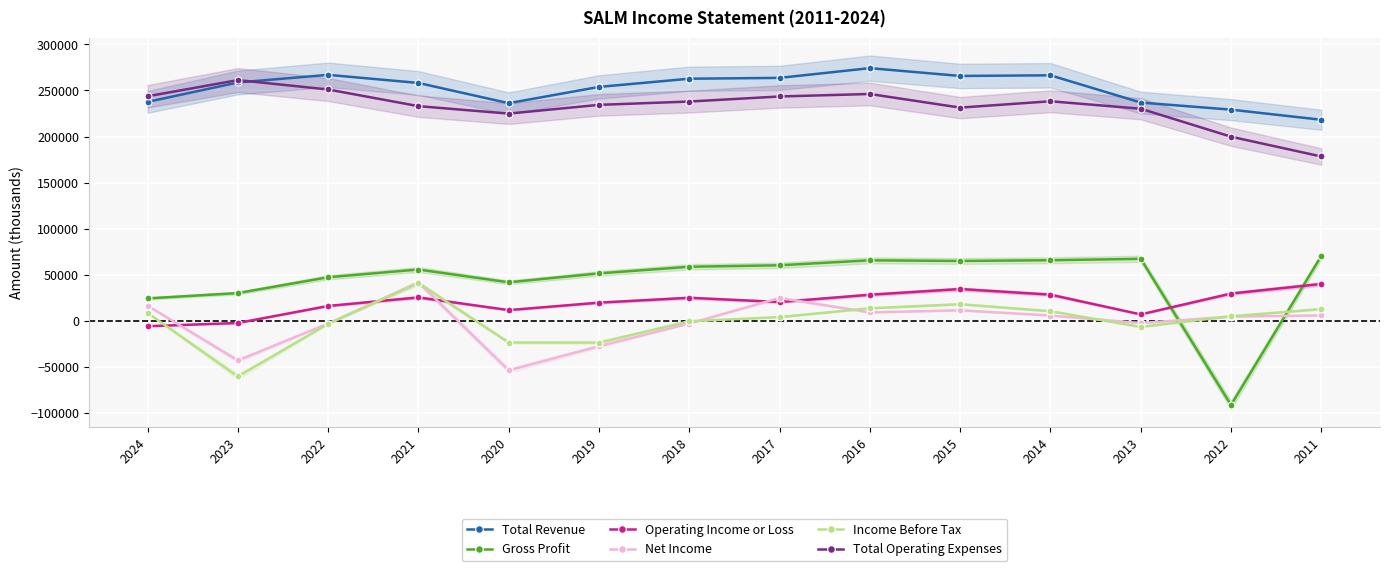

The Operating Income or Loss series shows 3711 at 2013. True or false?

False